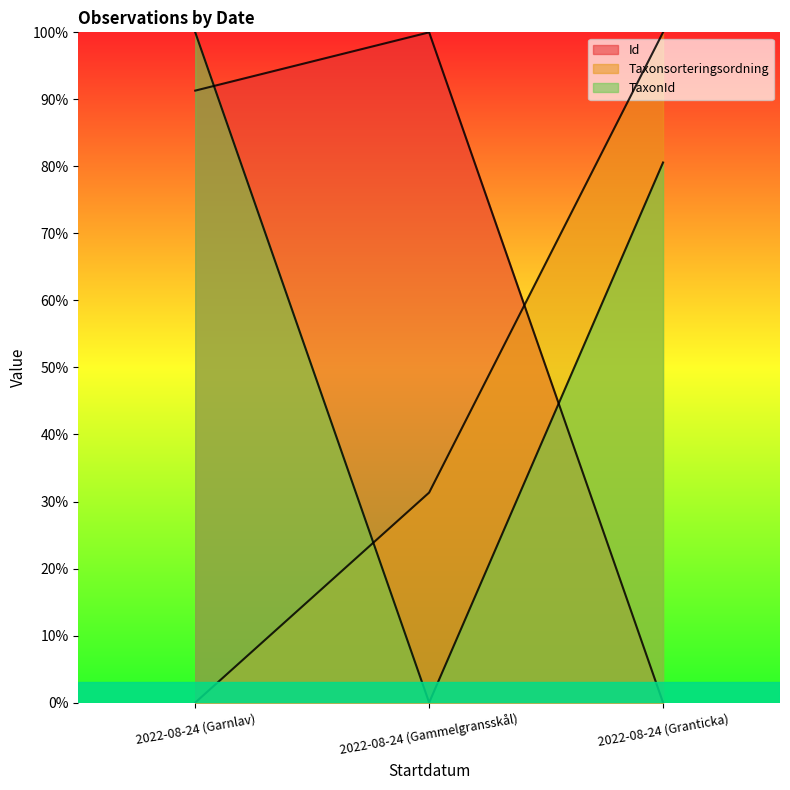

How many categories are shown in the chart?

3